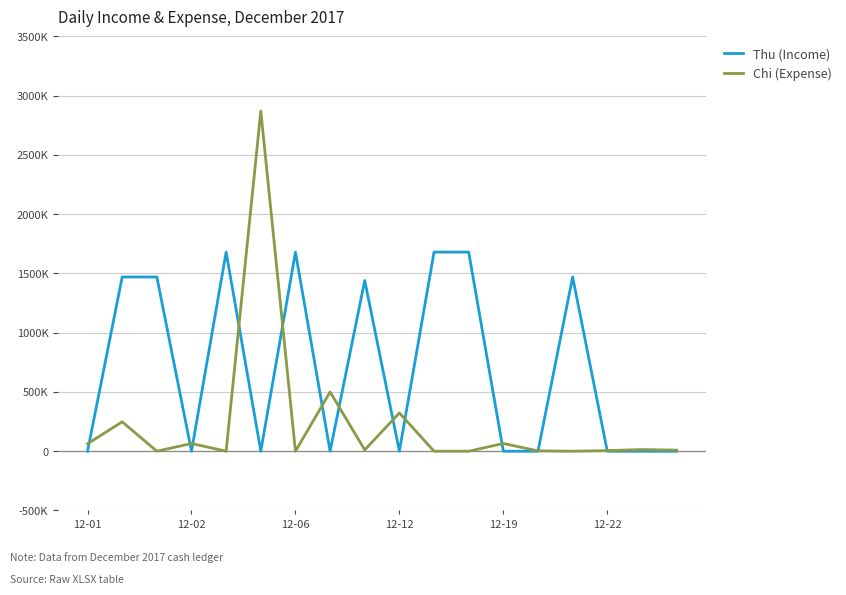

What is the difference between the maximum and second lowest values in the Thu (Income) series?

1680000